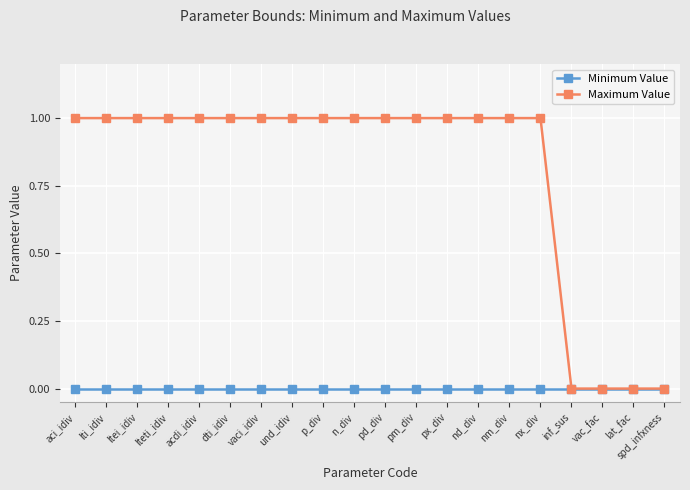

Is the value of Maximum Value at n_div greater than the value of Minimum Value at ltei_idiv?

Yes